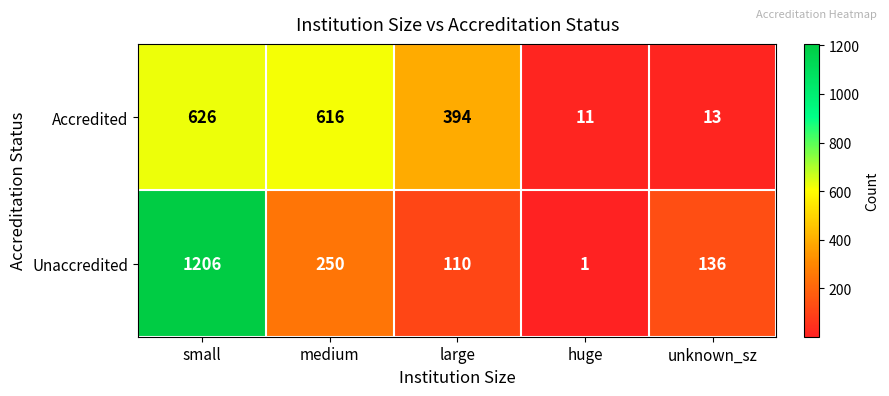

What is the minimum value for Accredited?

11